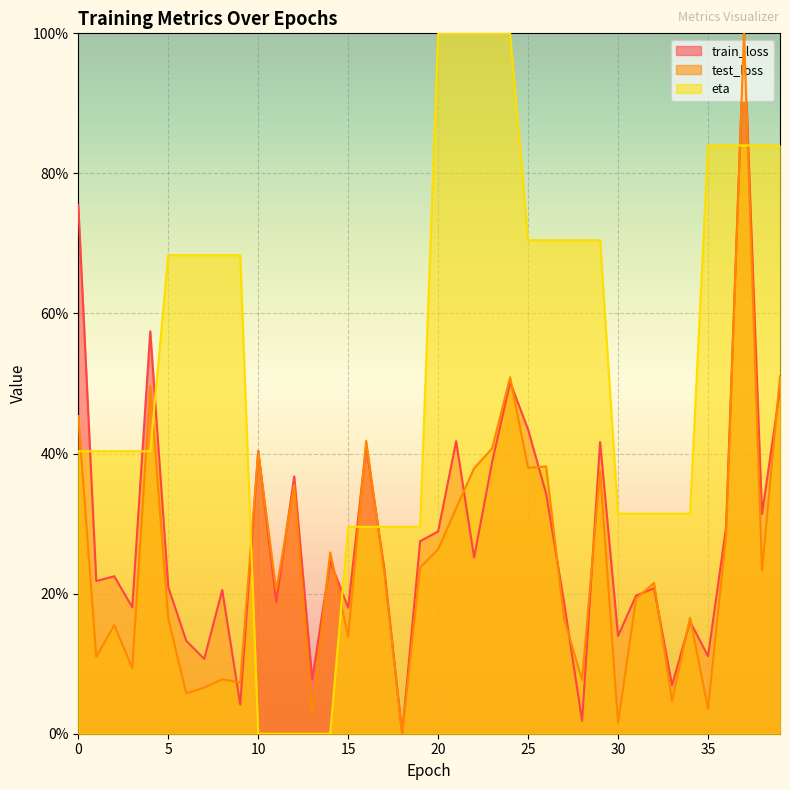

The value of test_loss at 32 is 0.2. True or false?

True